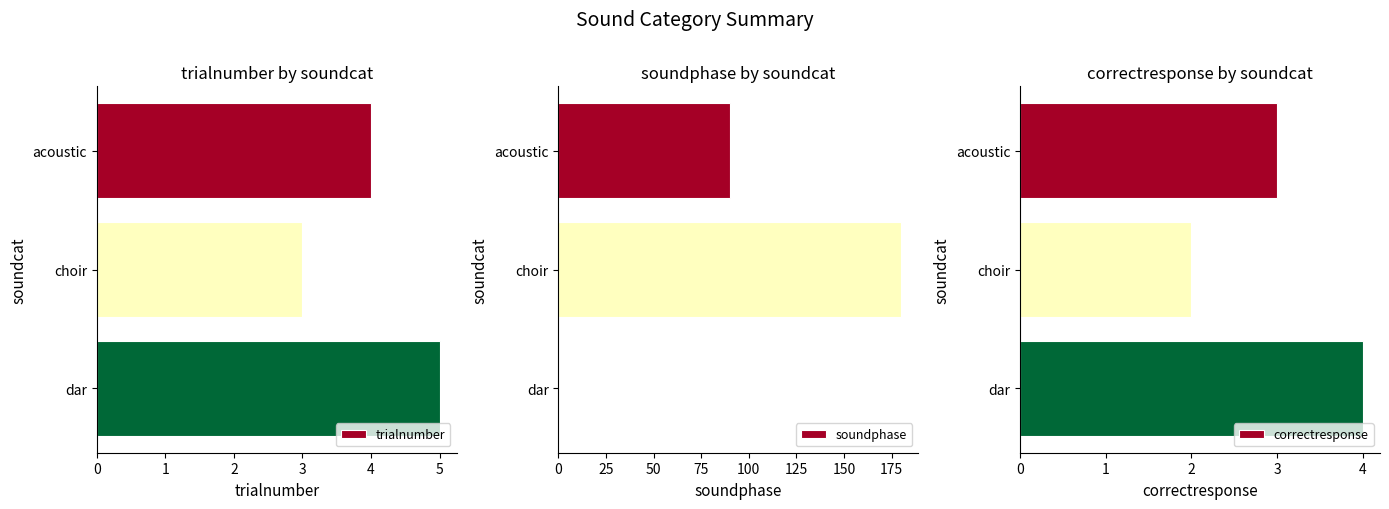

What is the average value of the soundphase series?

90